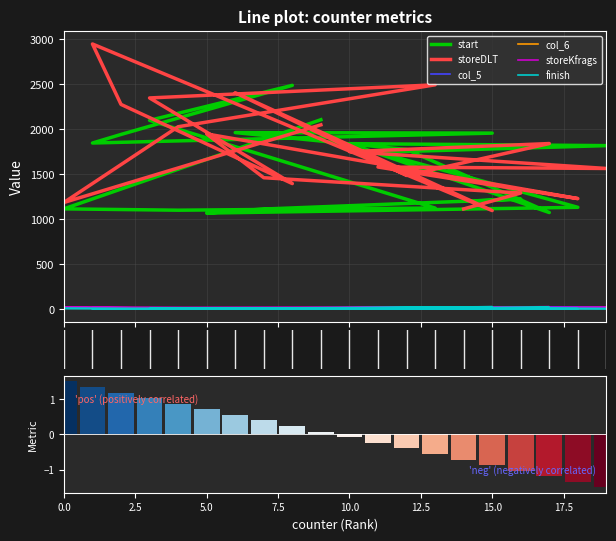

Is the value of storeKfrags at 18 greater than the value of start at 10?

No